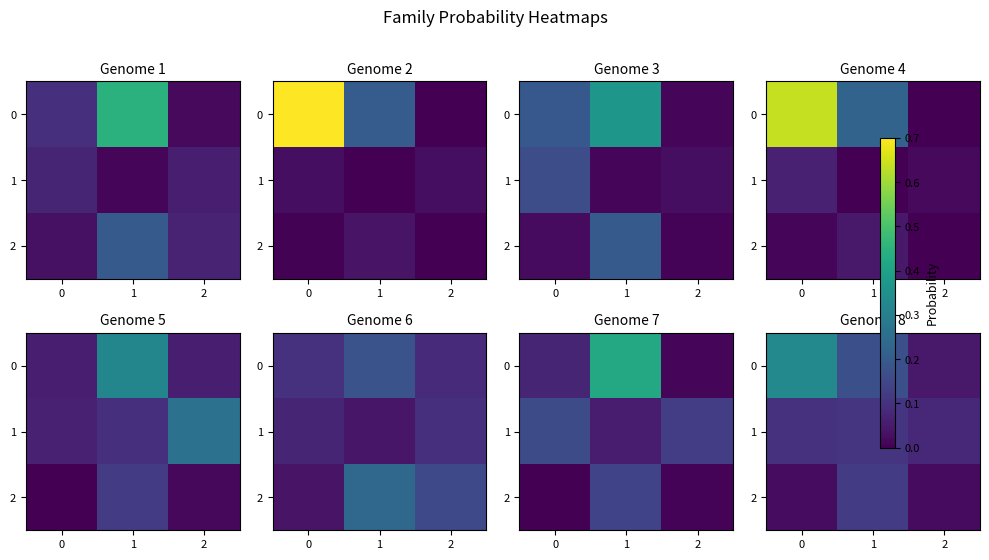

At how many categories does at least one series exceed 0?

3